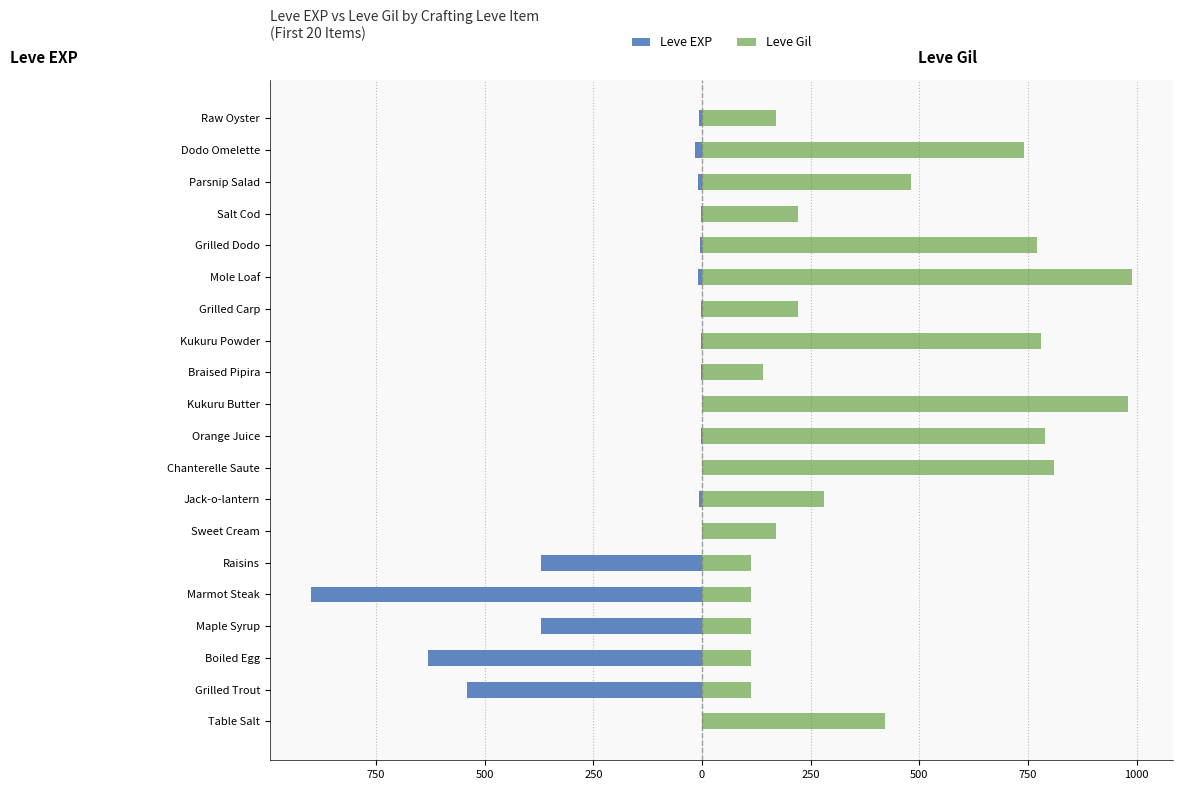

What is the difference between the Leve Gil values at Grilled Dodo and Mole Loaf?

220